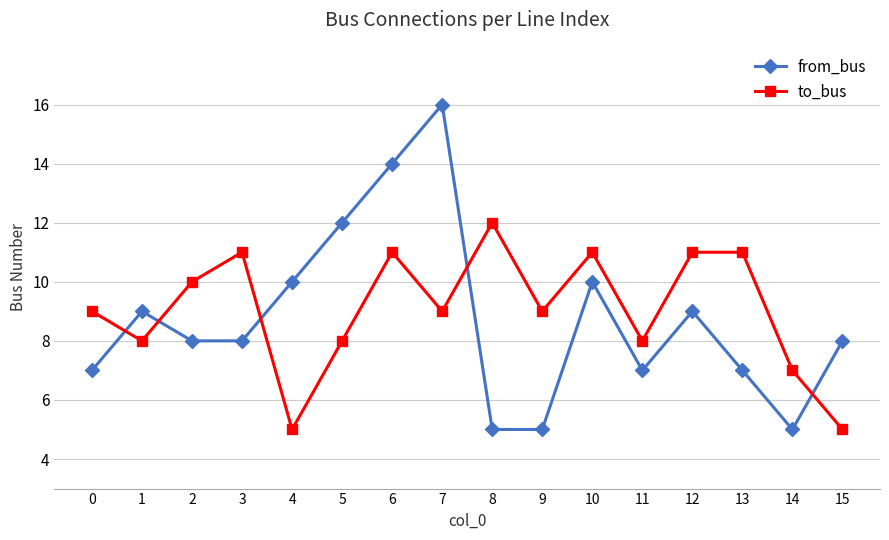

Which series has the largest range (max minus min)?

from_bus